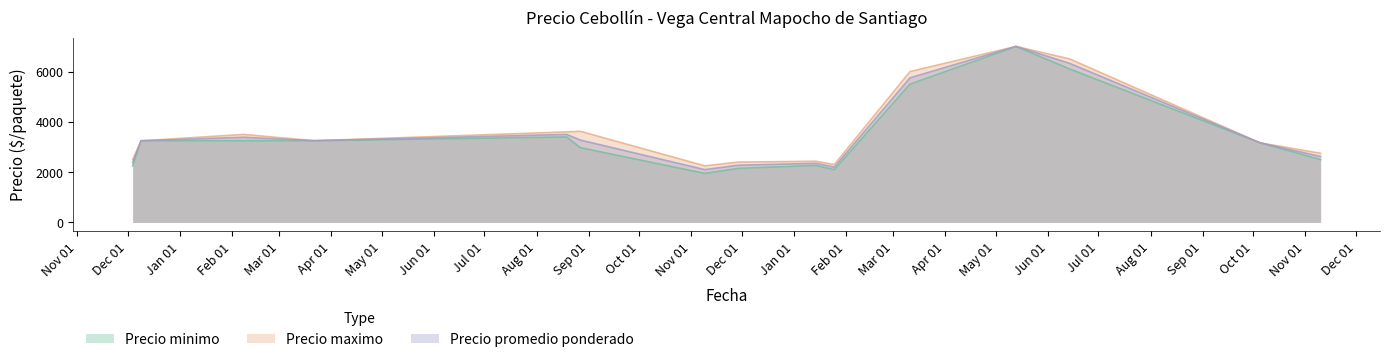

Which series has the widest spread of values?

Precio minimo